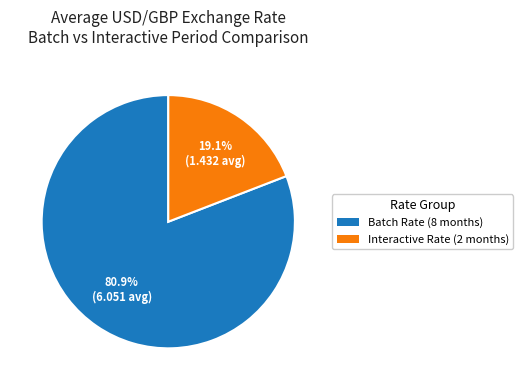

Count the number of slices in the pie.

2